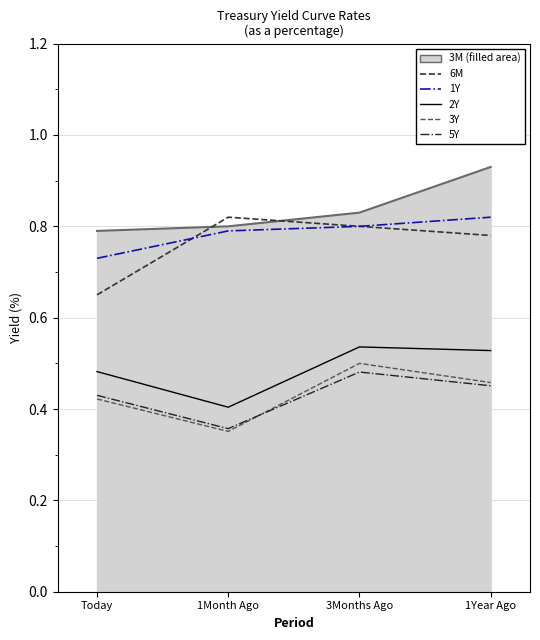

What are all the series names shown in the legend?

3M, 6M, 1Y, 2Y, 3Y, 5Y